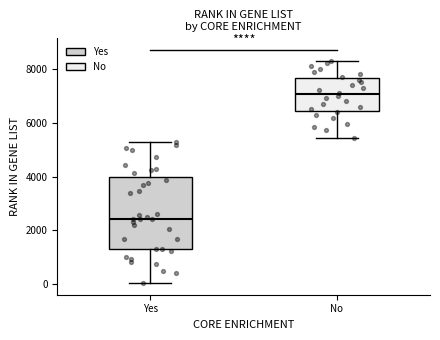

Reading left to right, read every box against the y-axis: the position of its median line, the range the box covers, and the ends of its whiskers. The values are not printed on the chart, so give them approximately, as read against the axis.

Yes: median 2400, box 1400 to 4000, whiskers 0 to 5200
No: median 7000, box 6400 to 7600, whiskers 5400 to 8400